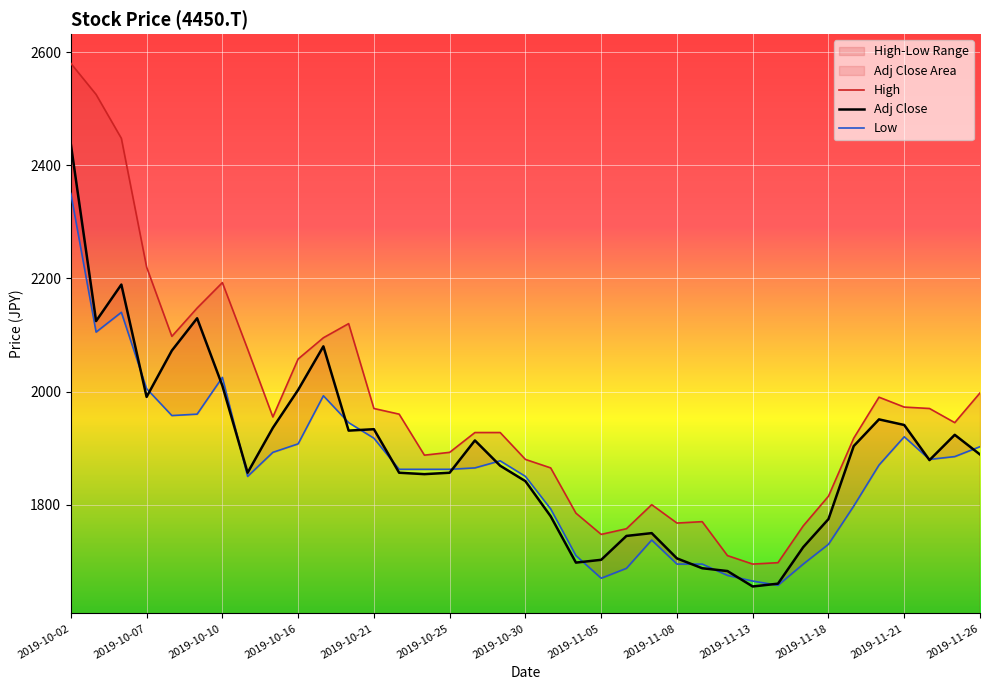

Which series has the largest range (max minus min)?

High